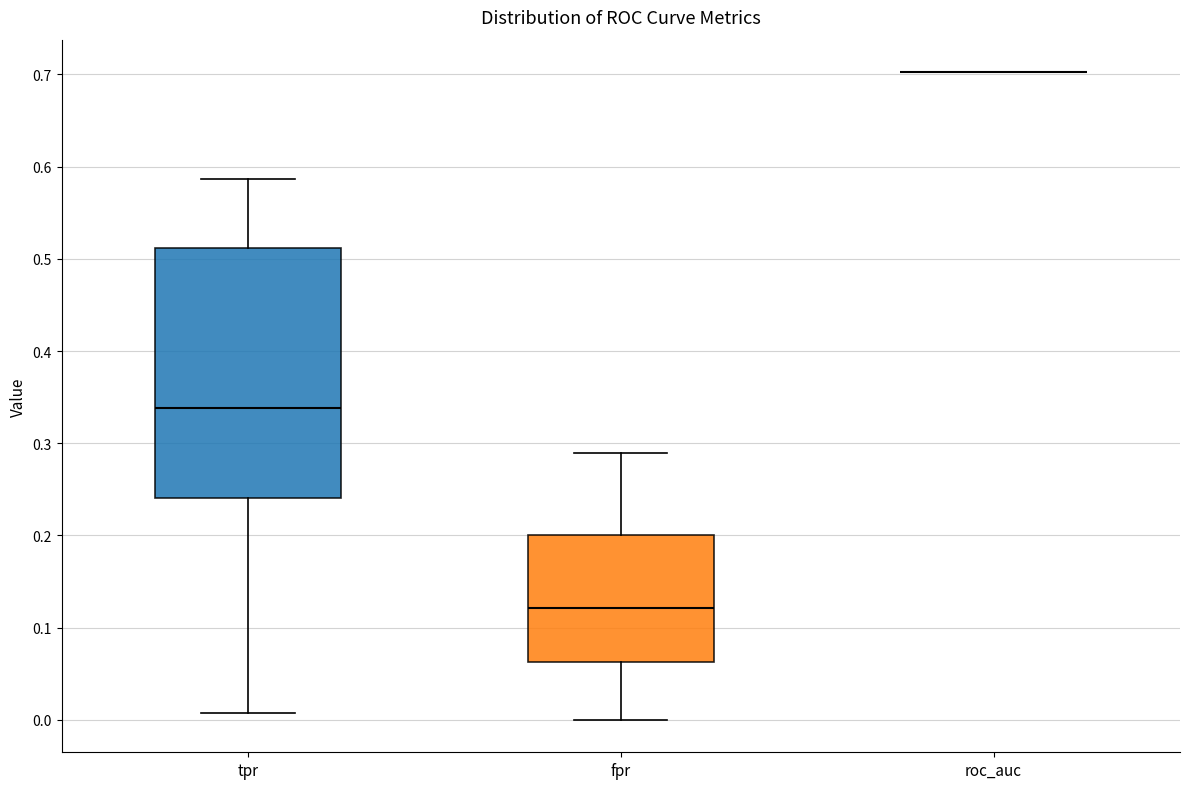

Where is the upper edge of the box for fpr on the y-axis? The values are not printed on the chart, so give them approximately, as read against the axis.

0.20